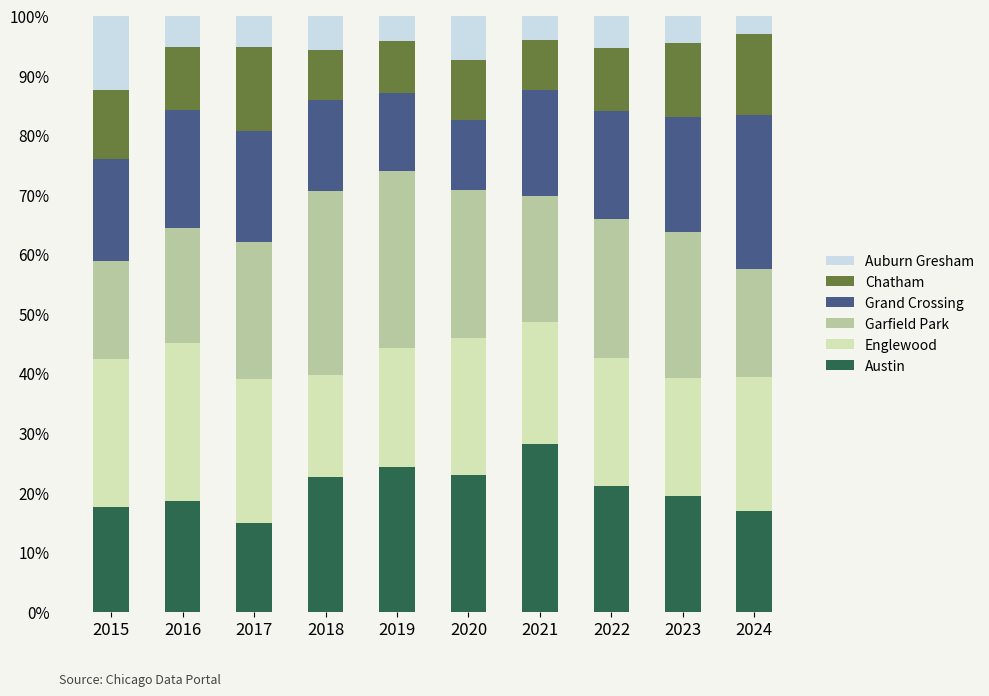

The Austin series shows 5.0 at 2024. True or false?

False